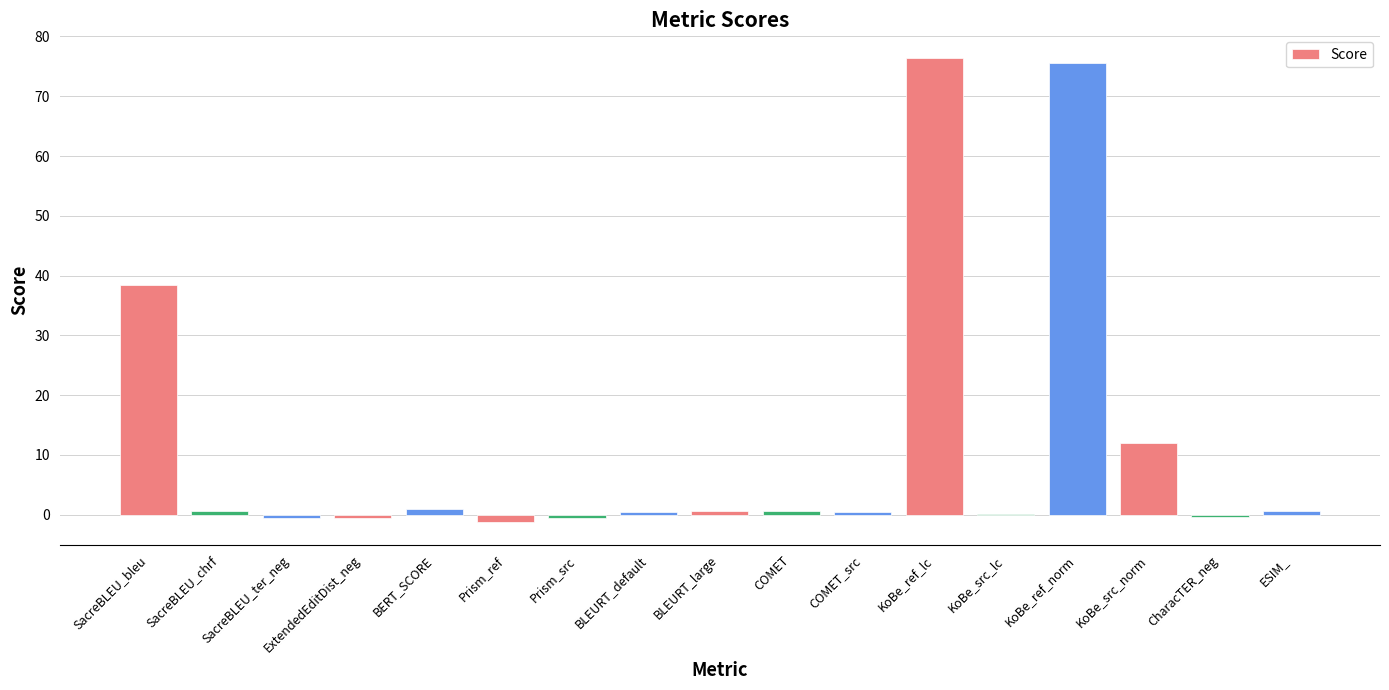

The value at KoBe_ref_norm is 49.0. True or false?

False